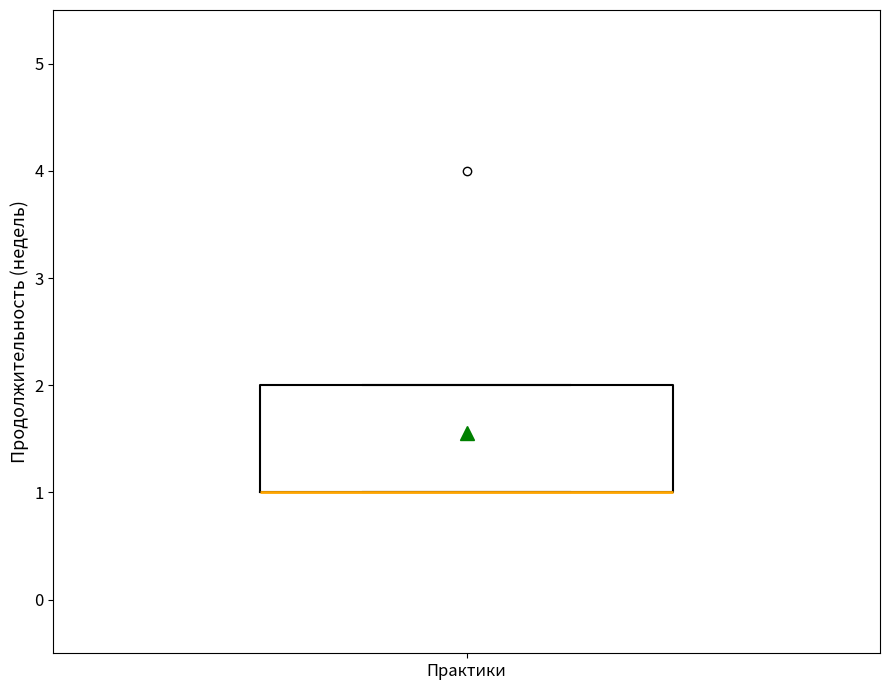

Where is the upper edge of the box for Практики on the y-axis? The values are not printed on the chart, so give them approximately, as read against the axis.

2